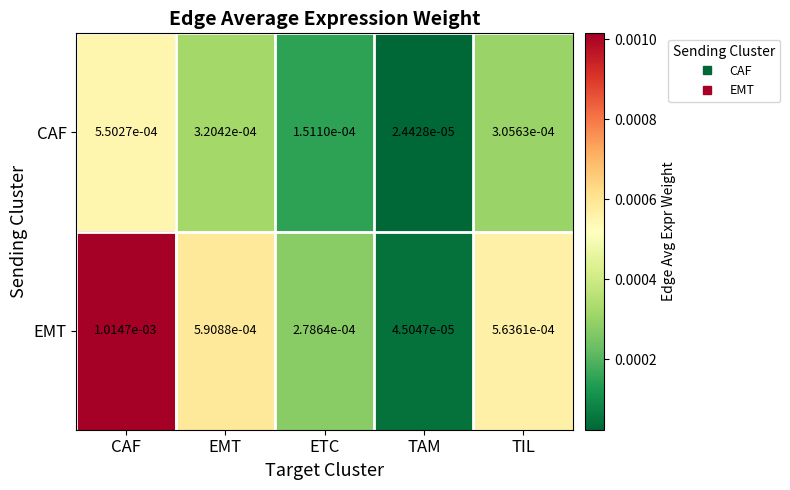

Which category has the lowest value across all series?

TAM